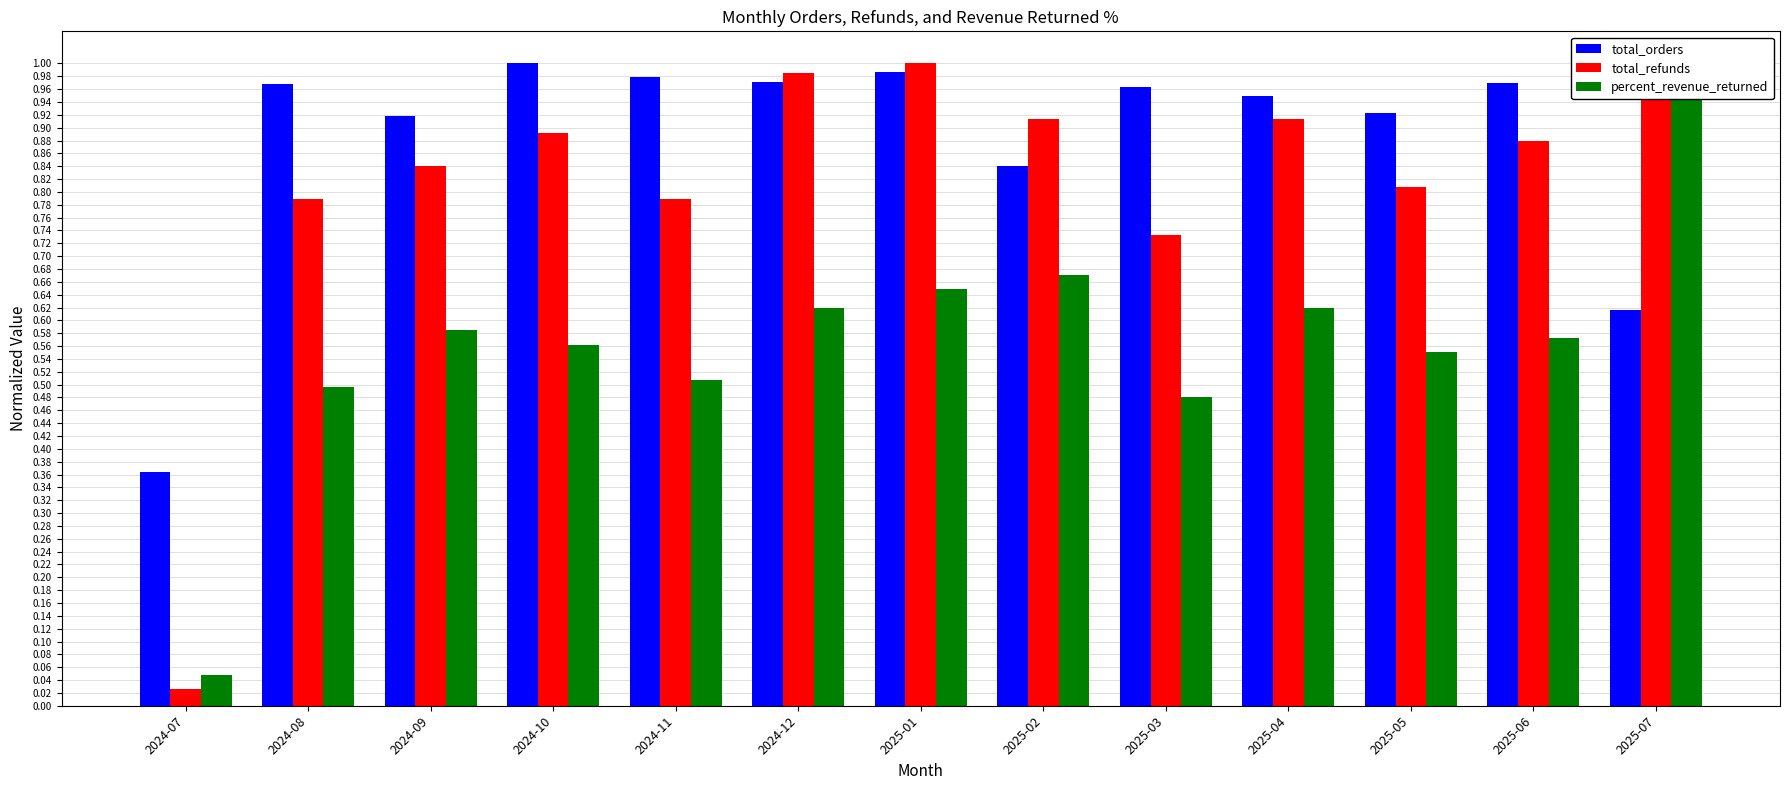

List the series in order of their peak value, highest first.

total_orders, total_refunds, percent_revenue_returned